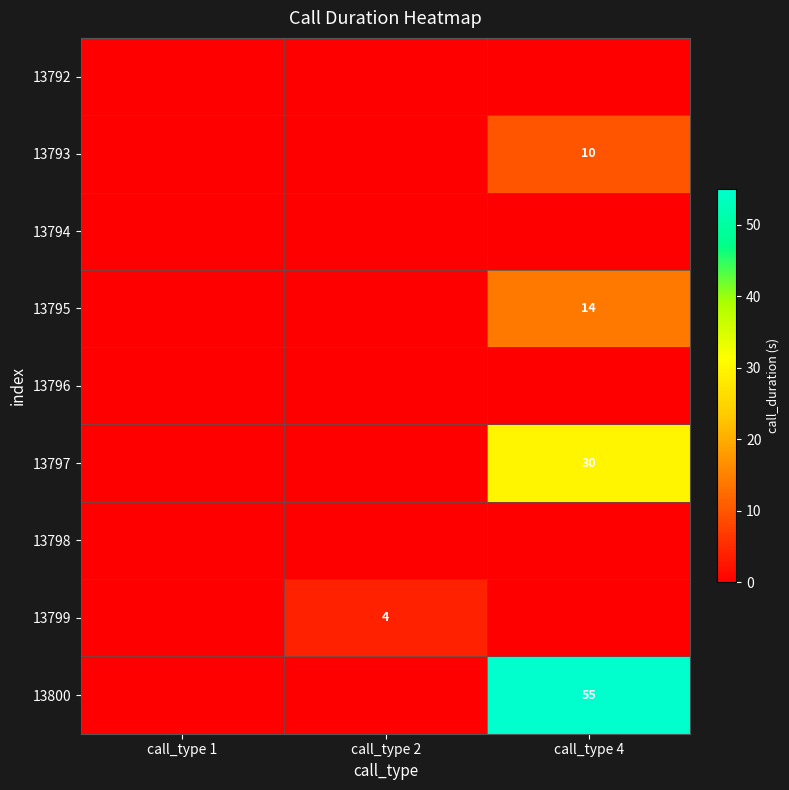

Read the 13795 value at call_type 4.

14